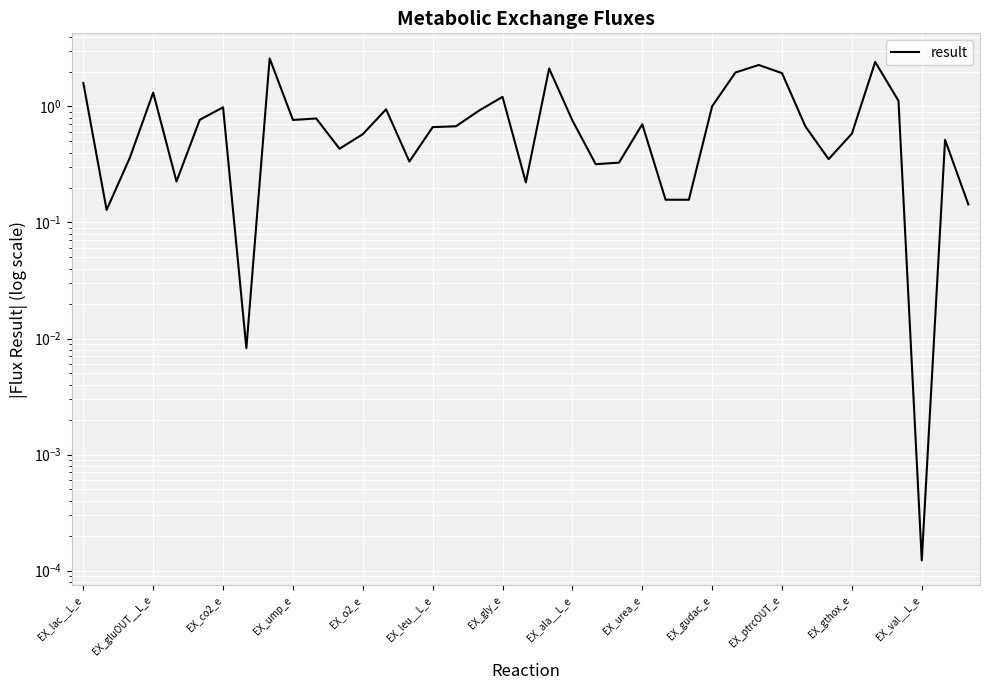

List the labels in order of value, smallest first.

36, EX_ala__L_e, EX_gluOUT__L_e, 38, 25, 26, 19, EX_o2_e, 22, 23, 14, 32, EX_co2_e, EX_gthox_e, 37, EX_val__L_e, 33, 15, 16, 31, 24, 21, EX_gudac_e, EX_leu__L_e, EX_ptrcOUT_e, 17, 13, EX_gly_e, 27, 35, 18, EX_ump_e, EX_lac__L_e, 30, 28, 20, 29, 34, EX_urea_e